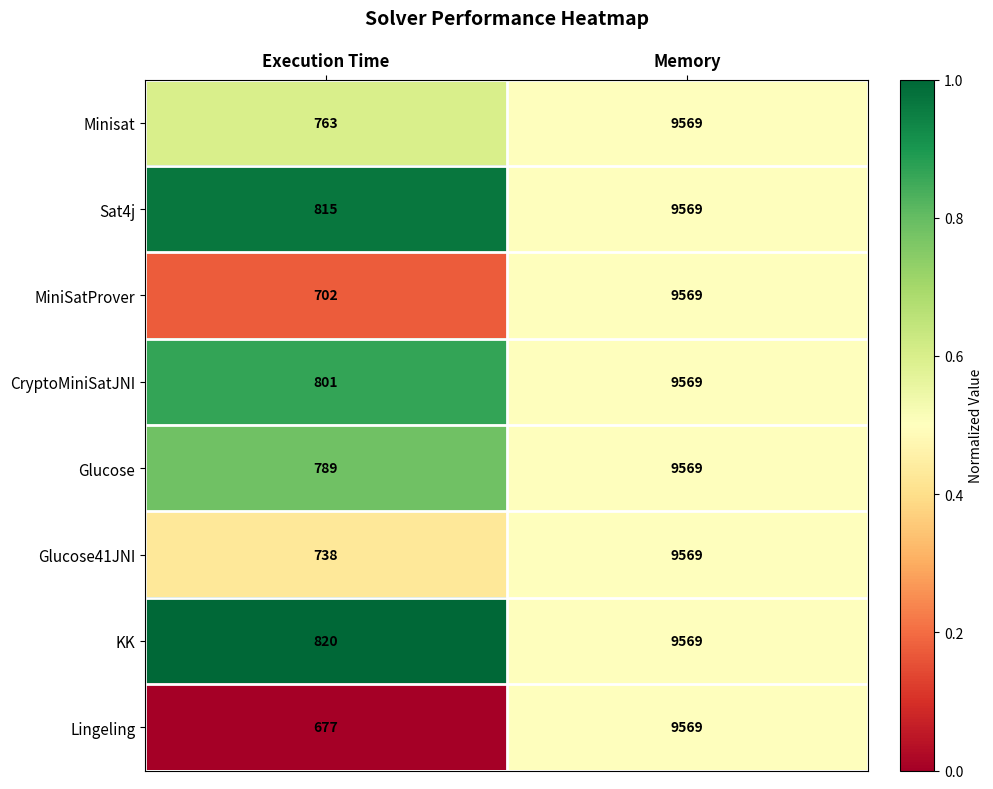

List the labels in order of Lingeling value, largest first.

Memory, Execution Time